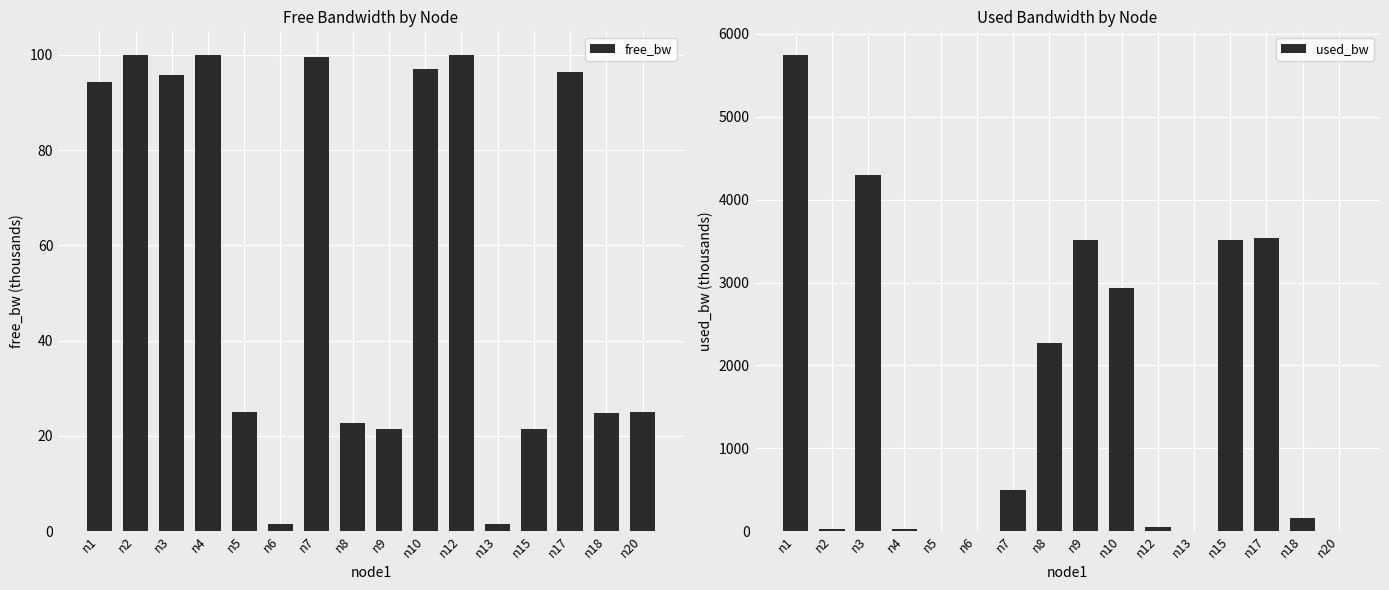

What is the total value across all series at n6?

6.5